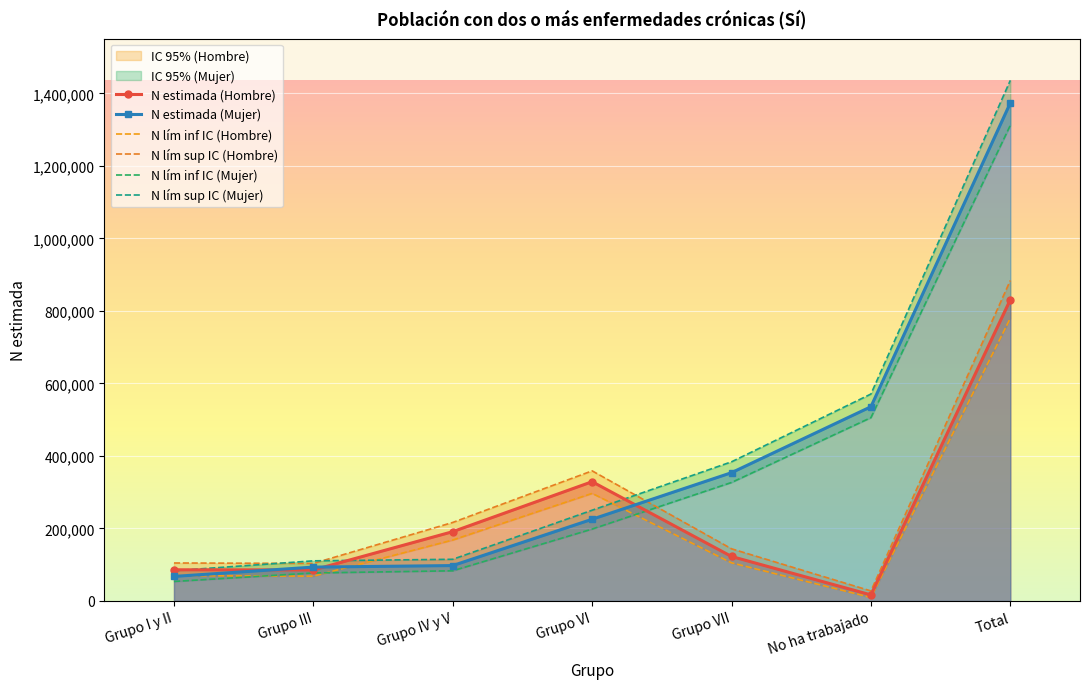

After their last crossing, which series has the higher values: N lím inf IC (Hombre) or N lím sup IC (Mujer)?

N lím sup IC (Mujer)